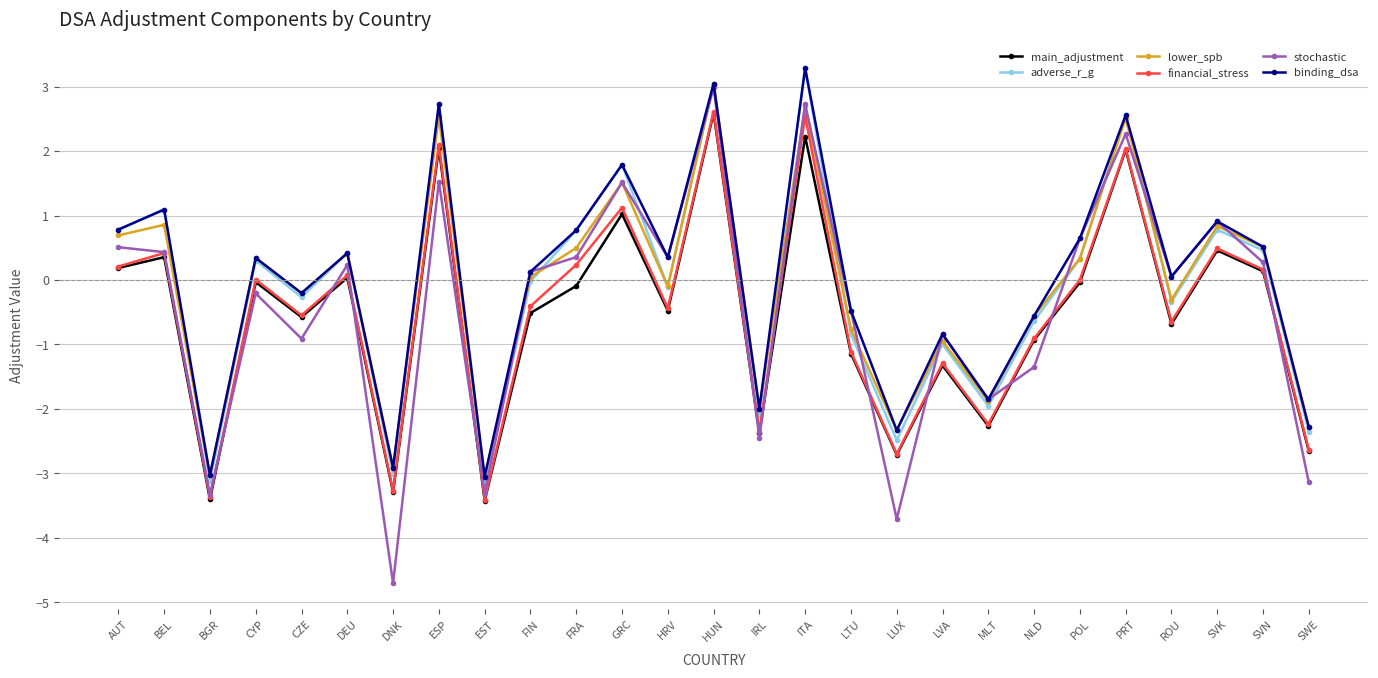

True or false: financial_stress and adverse_r_g intersect in this chart.

False